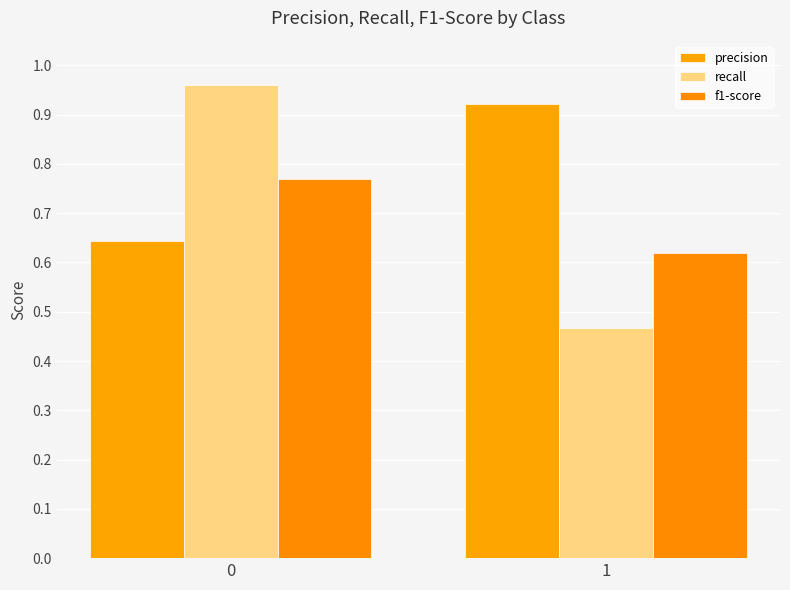

Reading right to left, what are all the values shown in this chart?

precision: 1=0.9	0=0.6
recall: 1=0.5	0=1.0
f1-score: 1=0.6	0=0.8